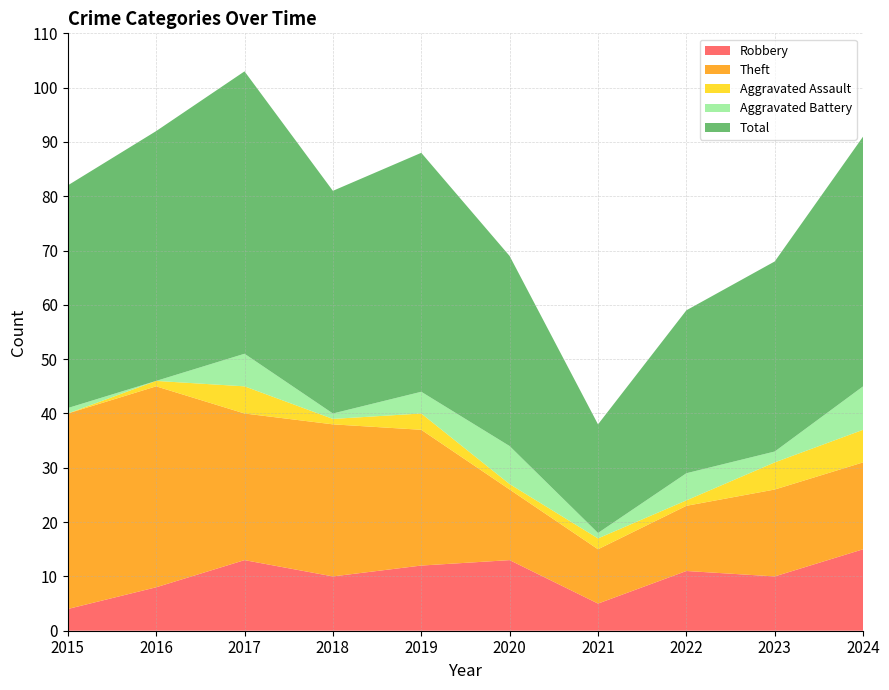

Reading right to left, transcribe all the data shown in this chart.

Robbery: 15	10	11	5	13	12	10	13	8	4
Theft: 16	16	12	10	13	25	28	27	37	36
Aggravated Assault: 6	5	1	2	1	3	1	5	1	0
Aggravated Battery: 8	2	5	1	7	4	1	6	0	1
Total: 46	35	30	20	35	44	41	52	46	41